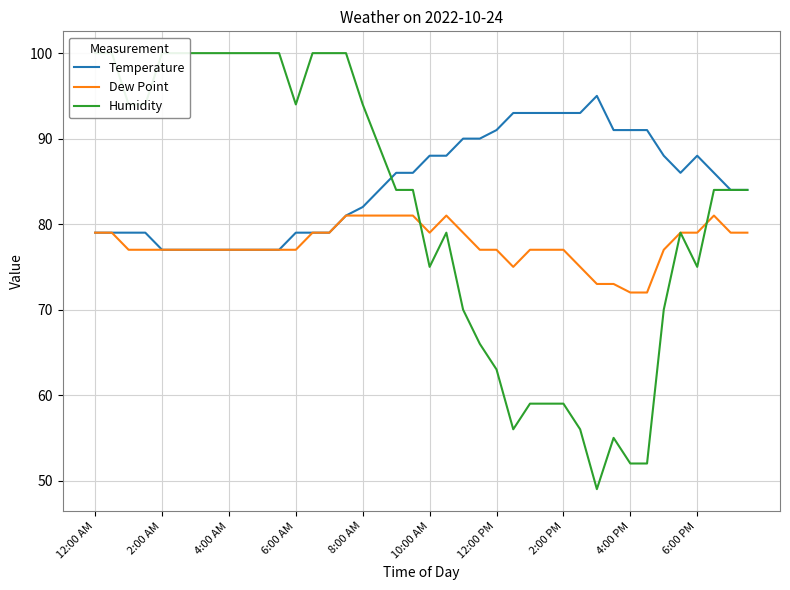

Reading left to right, extract all data points from this chart.

Temperature: 79	79	79	79	77	77	77	77	77	77	77	77	79	79	79	81	82	84	86	86	88	88	90	90	91	93	93	93	93	93	95	91	91	91	88	86	88	86	84	84
Dew Point: 79	79	77	77	77	77	77	77	77	77	77	77	77	79	79	81	81	81	81	81	79	81	79	77	77	75	77	77	77	75	73	73	72	72	77	79	79	81	79	79
Humidity: 100	100	94	94	100	100	100	100	100	100	100	100	94	100	100	100	94	89	84	84	75	79	70	66	63	56	59	59	59	56	49	55	52	52	70	79	75	84	84	84